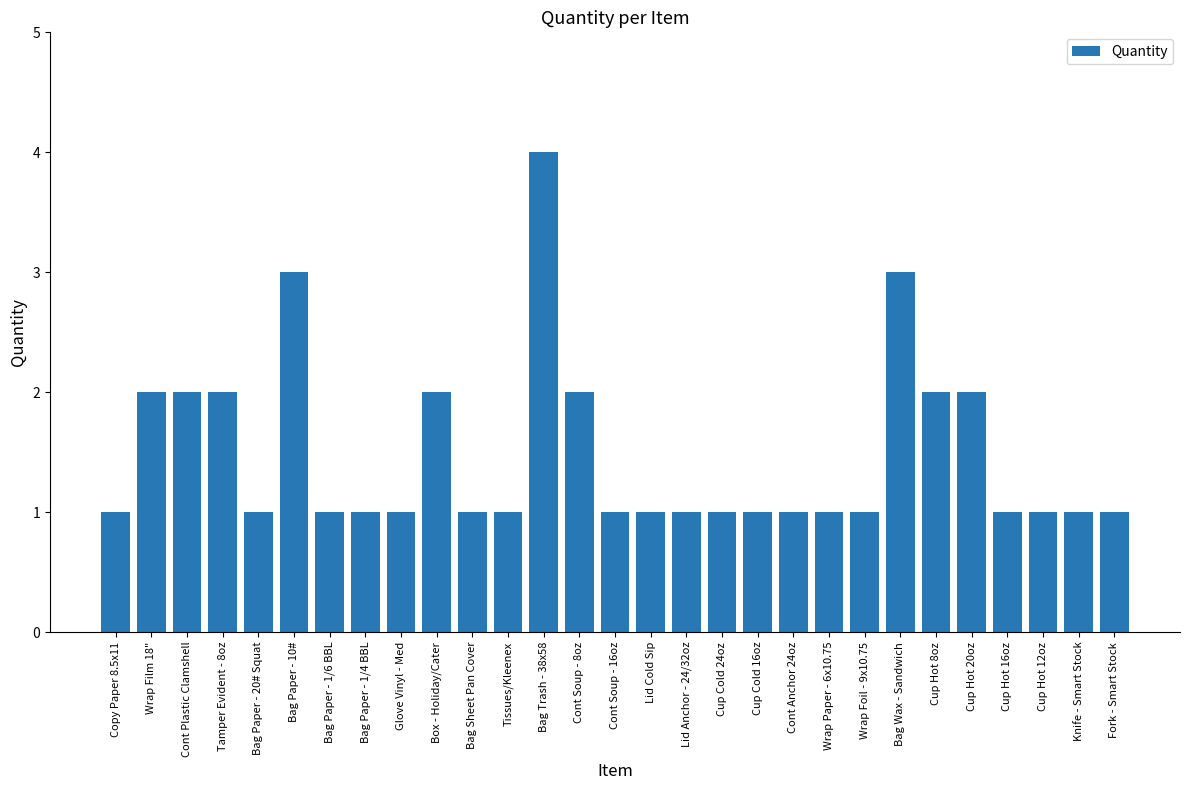

True or false: the data shows 1 at Bag Paper - 1/4 BBL.

True